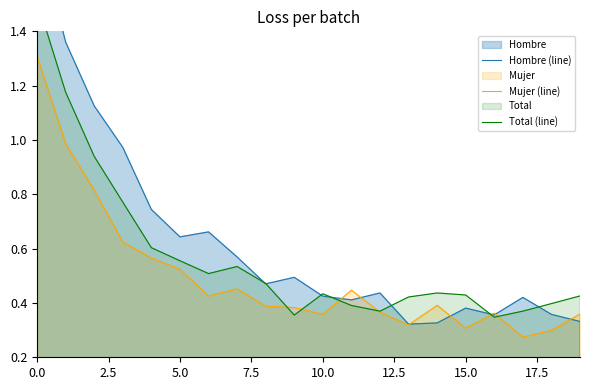

Count the number of categories in the chart.

20